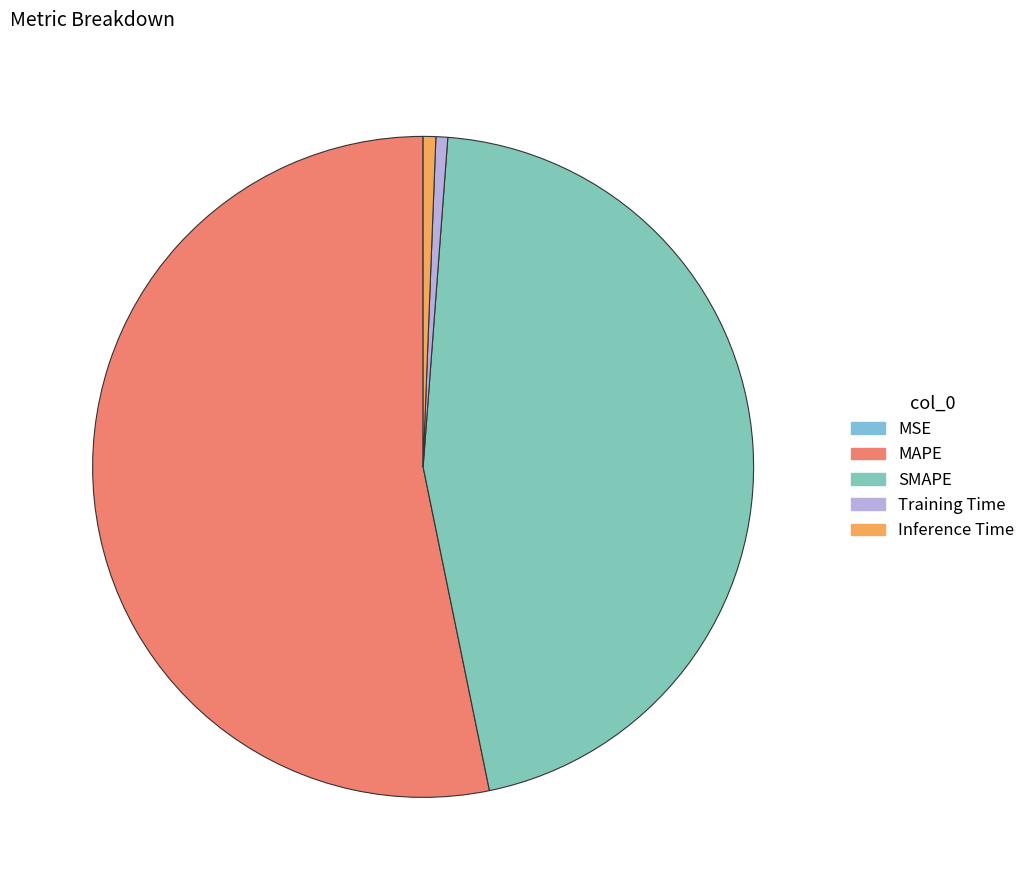

How many slices are in this pie chart?

5